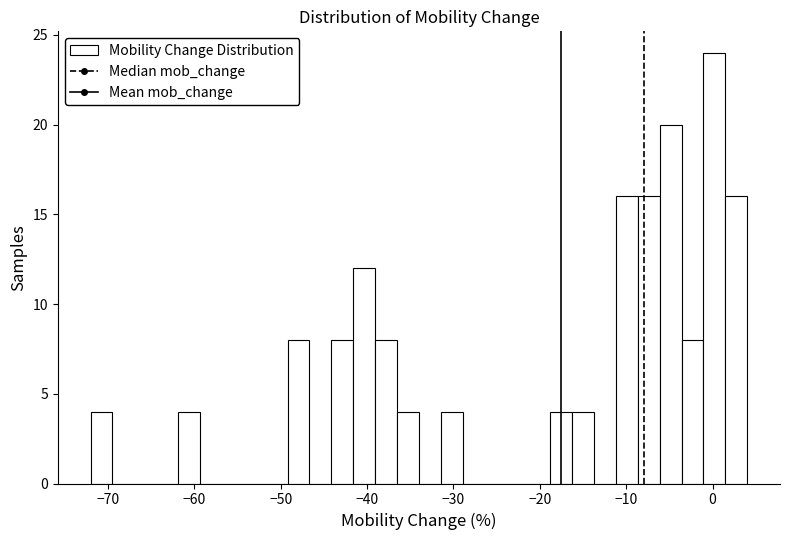

Around what value on the x-axis is the tallest bar? Give the approximate position of its centre, as read against the axis.

0